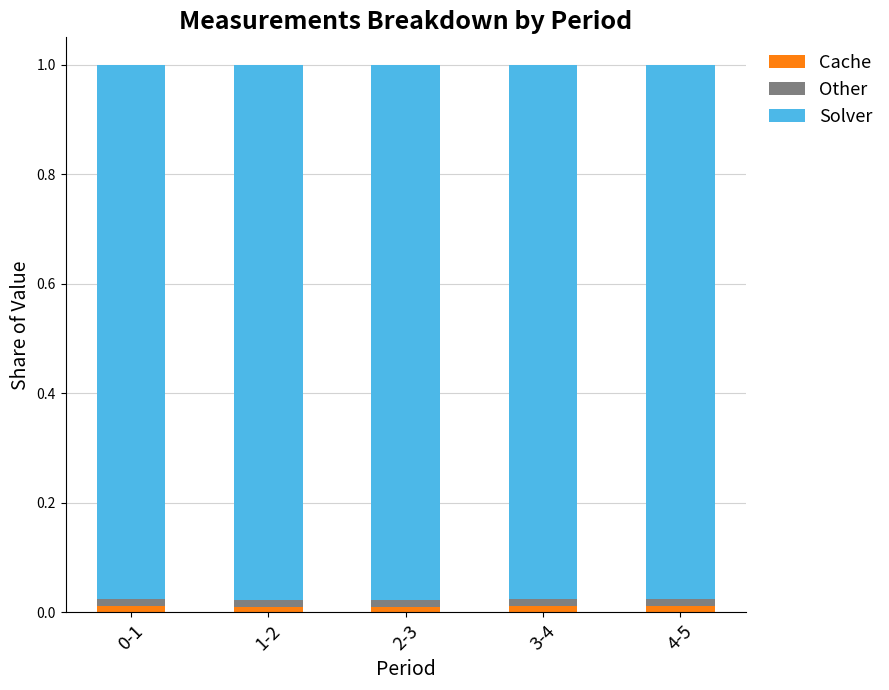

What are all the series names shown in the legend?

Cache, Other, Solver